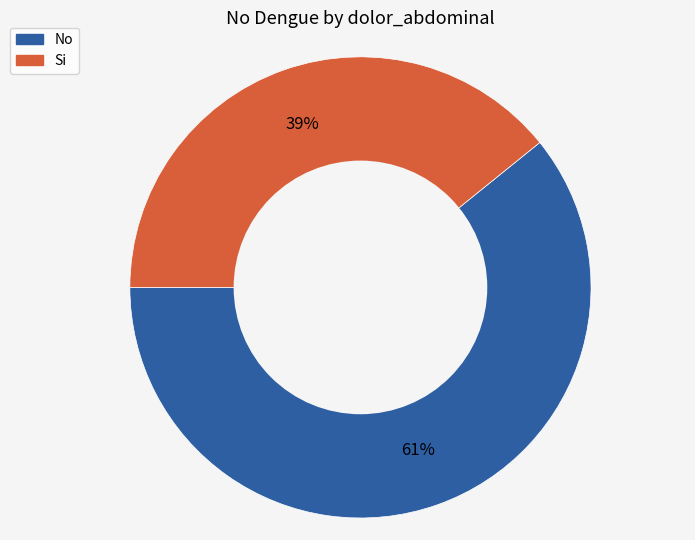

What is the ratio of the value at No to the value at Si?

1.6